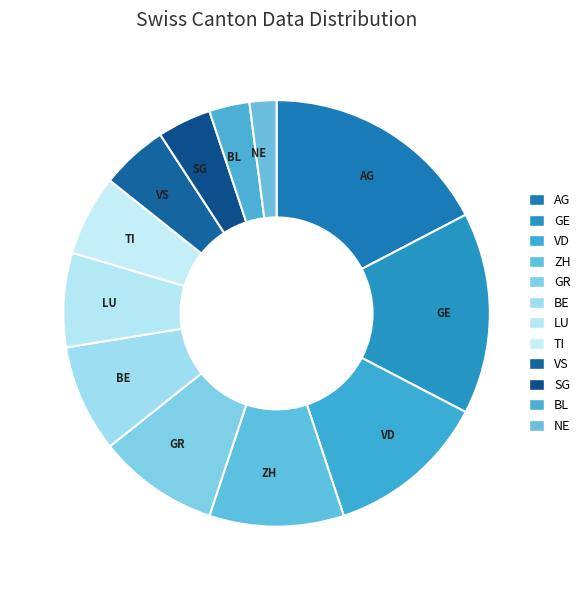

How many slices are in this pie chart?

12